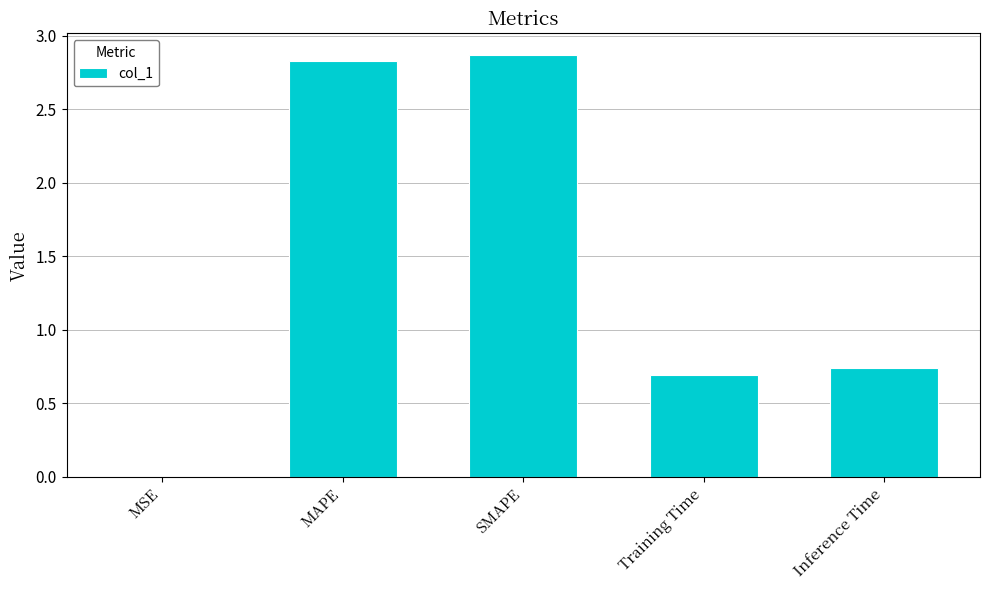

Does the chart contain stacked bars?

No